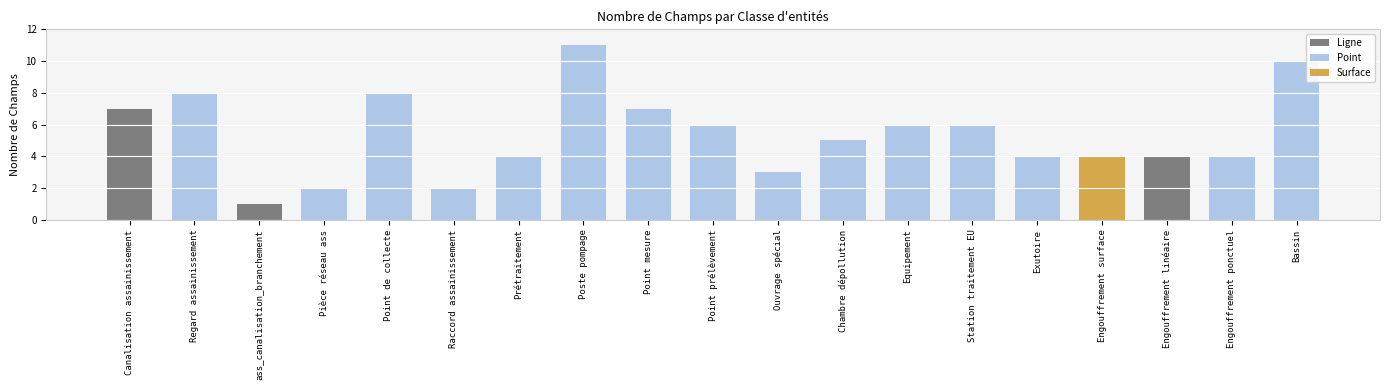

Reading right to left, transcribe all the data shown in this chart.

10	4	4	4	4	6	6	5	3	6	7	11	4	2	8	2	1	8	7